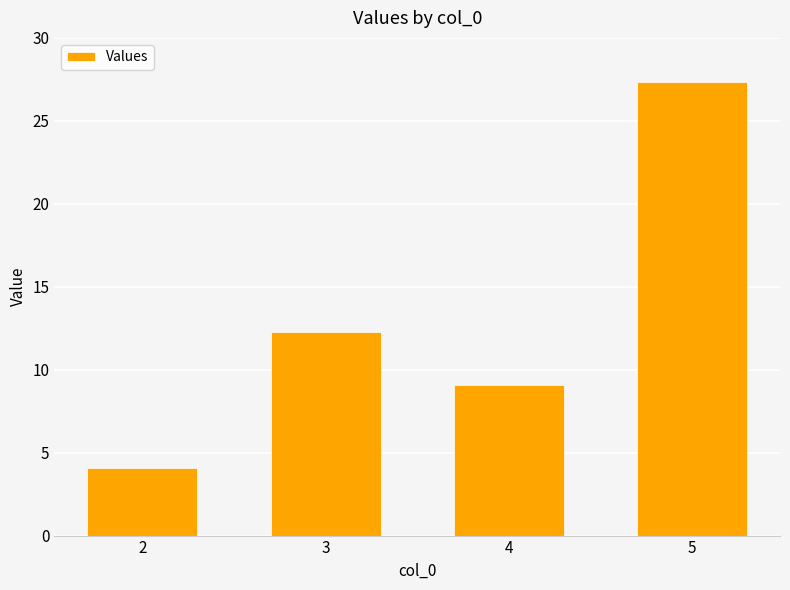

Rank the categories by value from highest to lowest.

5, 3, 4, 2